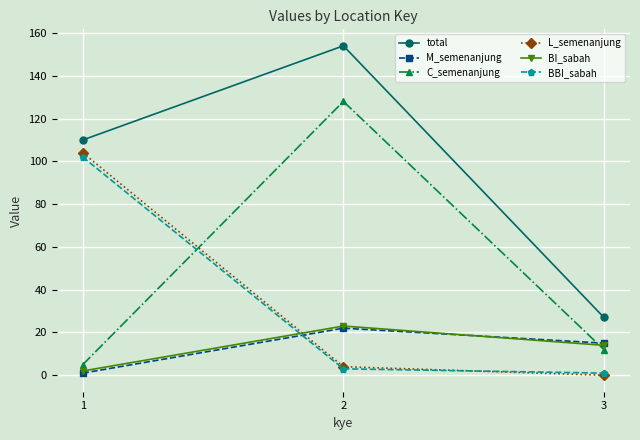

Reading left to right, transcribe all the data shown in this chart.

total: 110	154	27
M_semenanjung: 1	22	15
C_semenanjung: 5	128	12
L_semenanjung: 104	4	0
BI_sabah: 2	23	14
BBI_sabah: 102	3	1